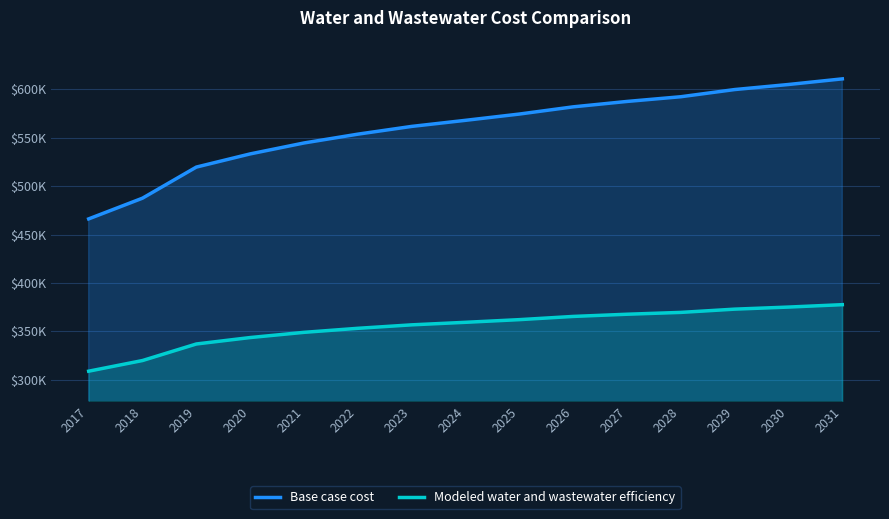

Is it true that Base case cost equals 553758.3 at 2022?

True